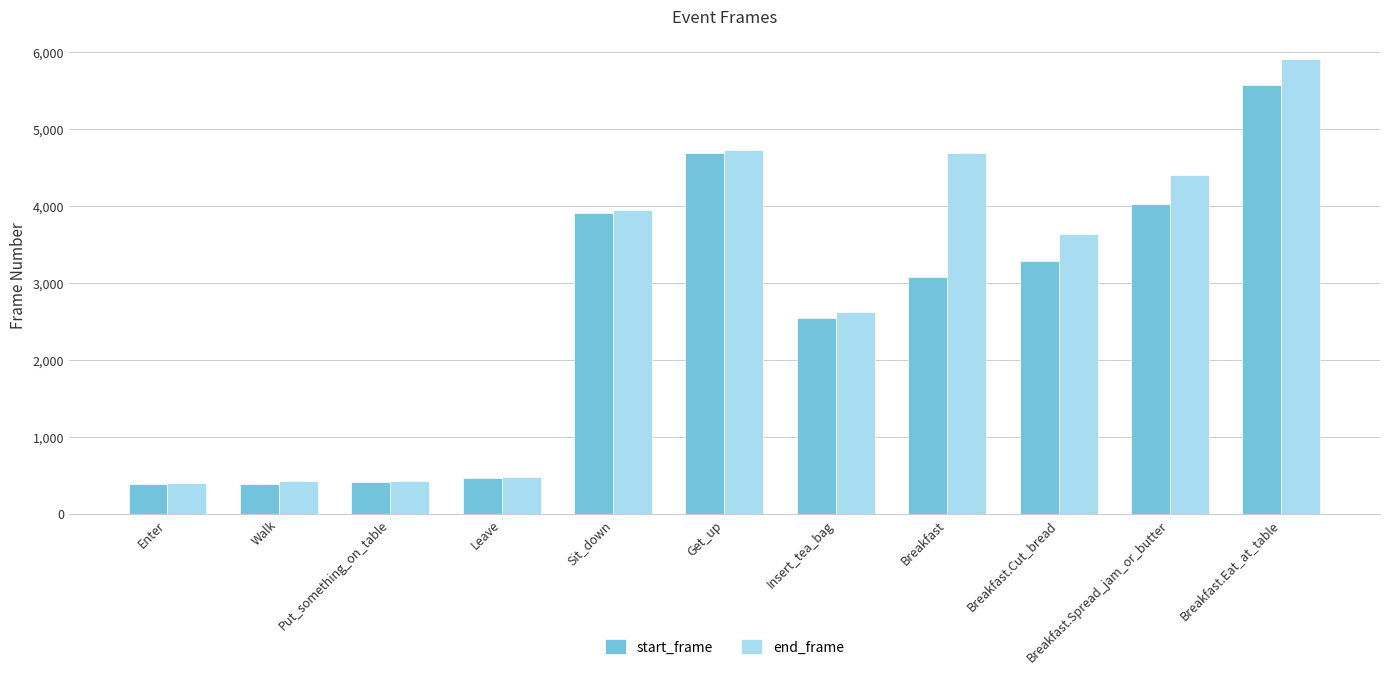

Is it true that end_frame equals 5914 at Breakfast.Eat_at_table?

True